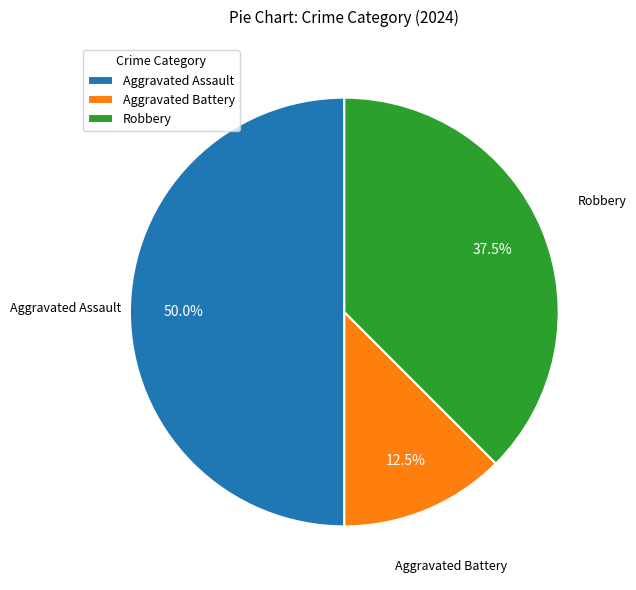

Which slice is the largest?

Aggravated Assault